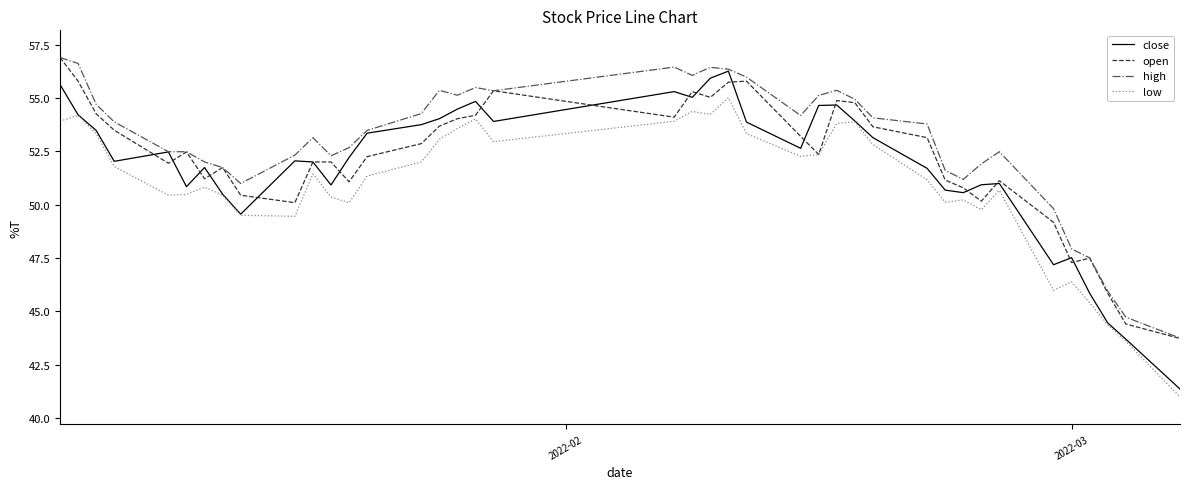

True or false: high and low intersect in this chart.

False